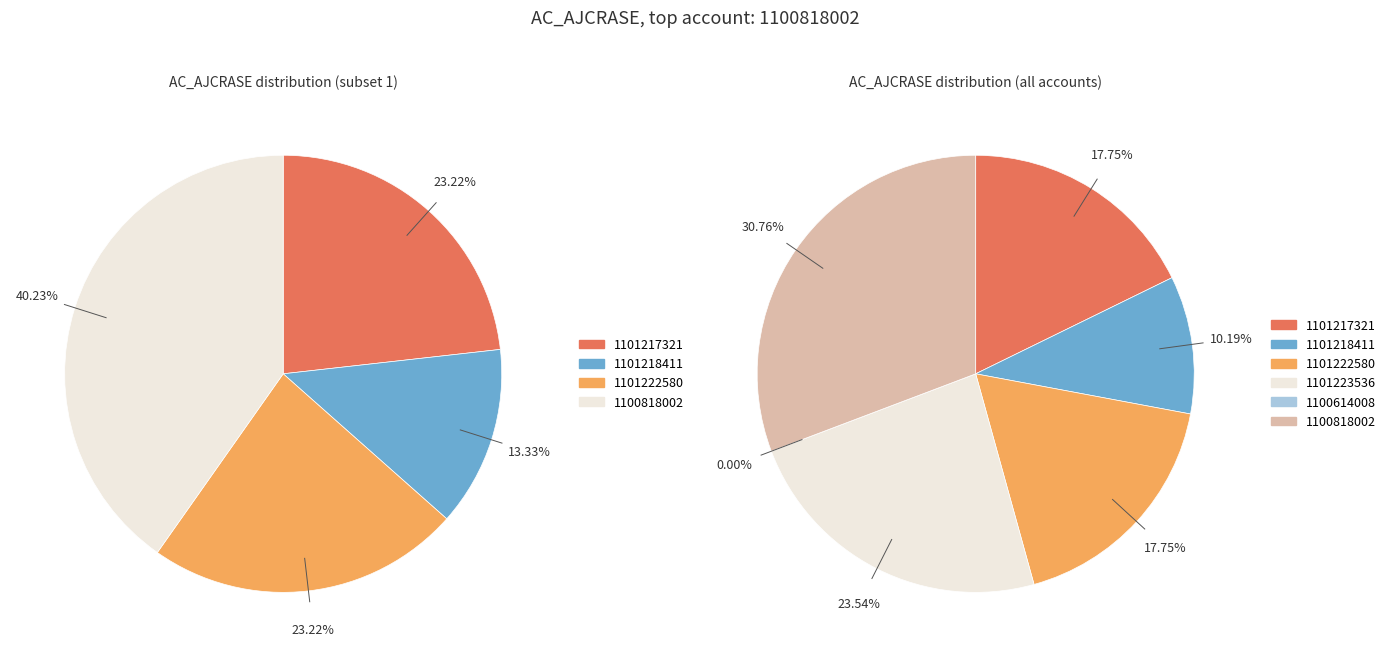

To the nearest percent, what is the average slice percentage?

17%